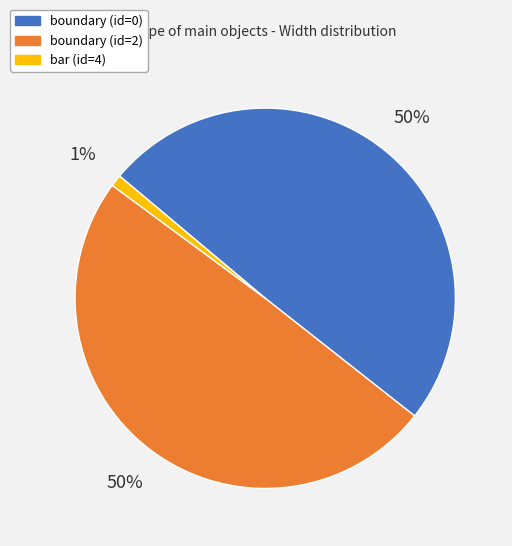

Is there any slice that represents more than half of the pie?

No